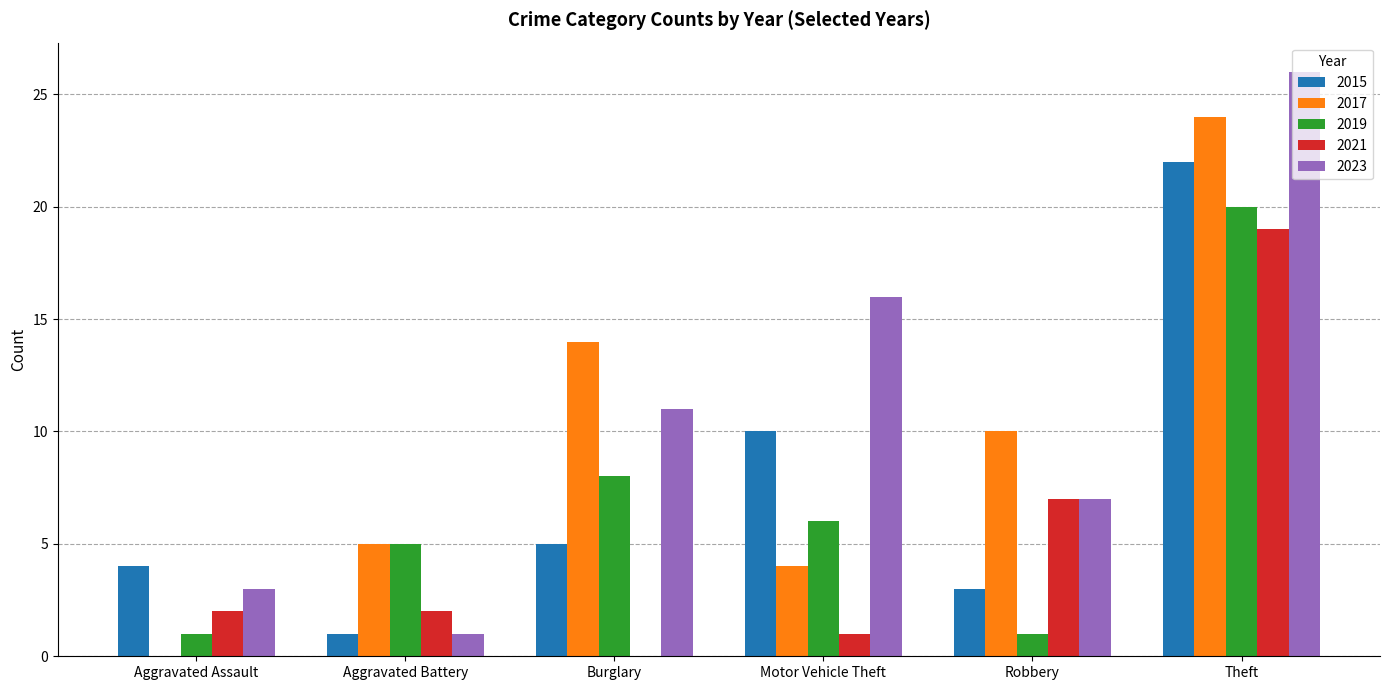

How many groups of bars are there?

6